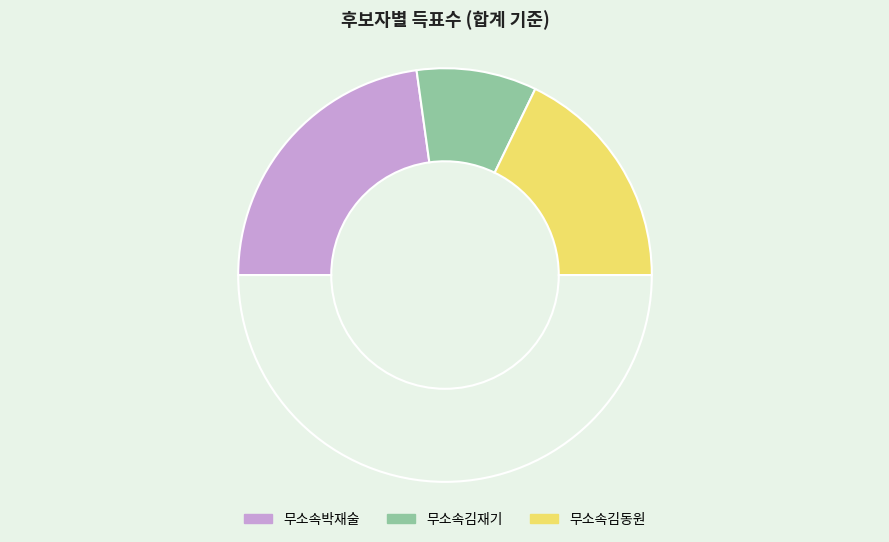

How many slices are in this pie chart?

4